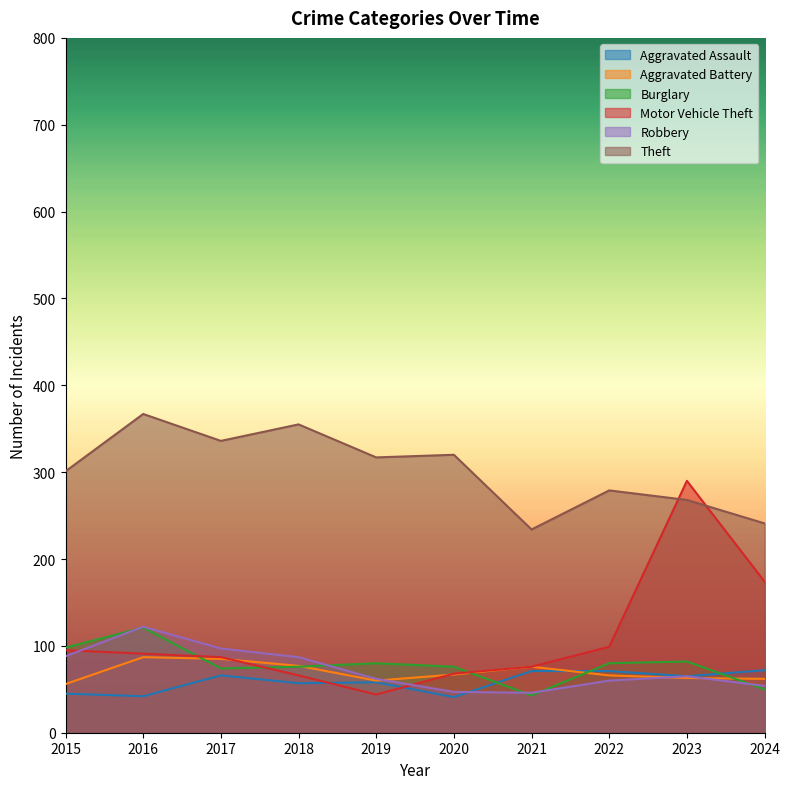

What is the difference between the highest and lowest values at 2017?

270